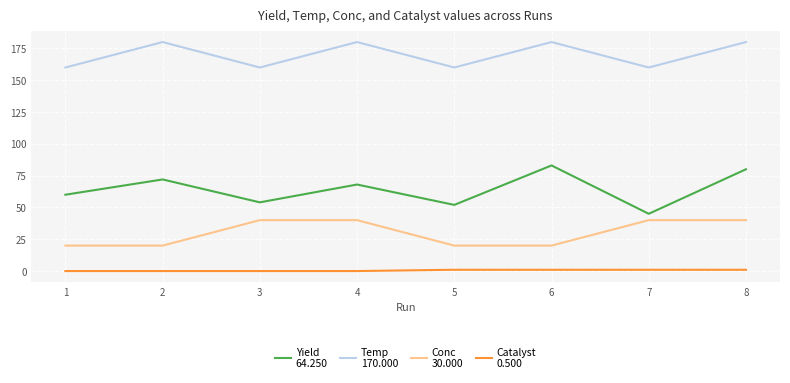

What is the difference between the highest and lowest values at 4?

180